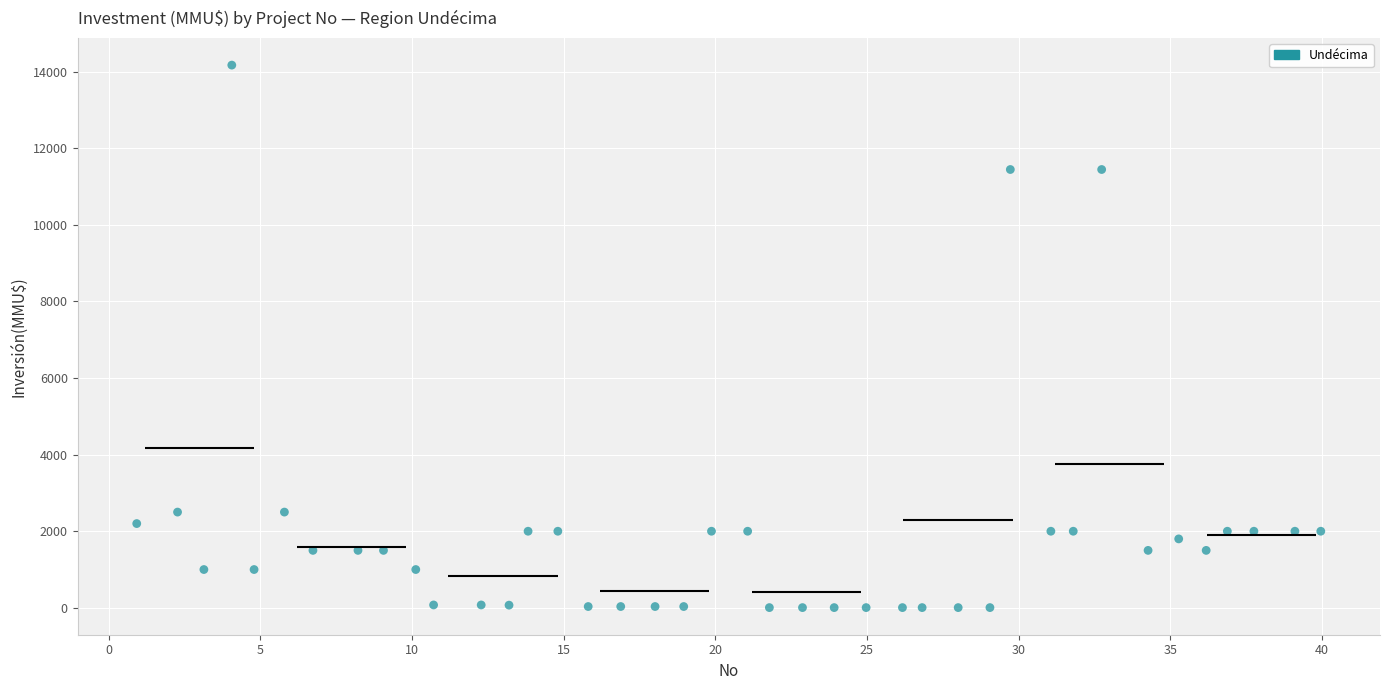

What is the range of Y values (max minus min)?

14165